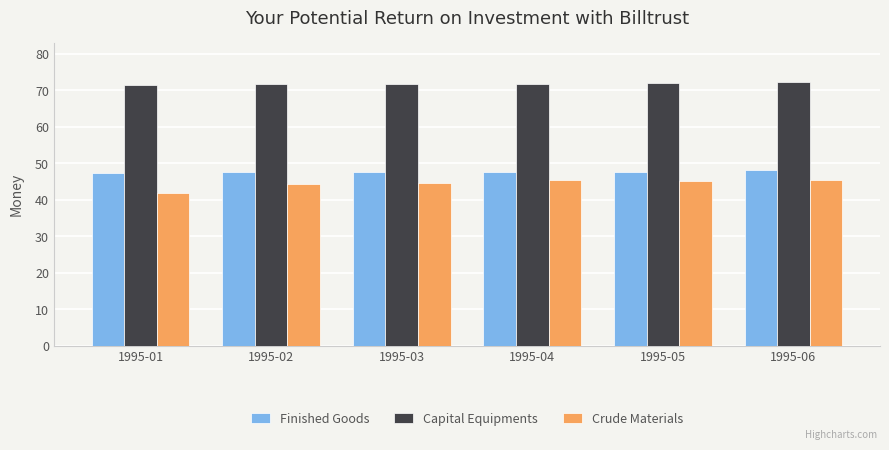

What is the lowest value of the Crude Materials series?

41.9